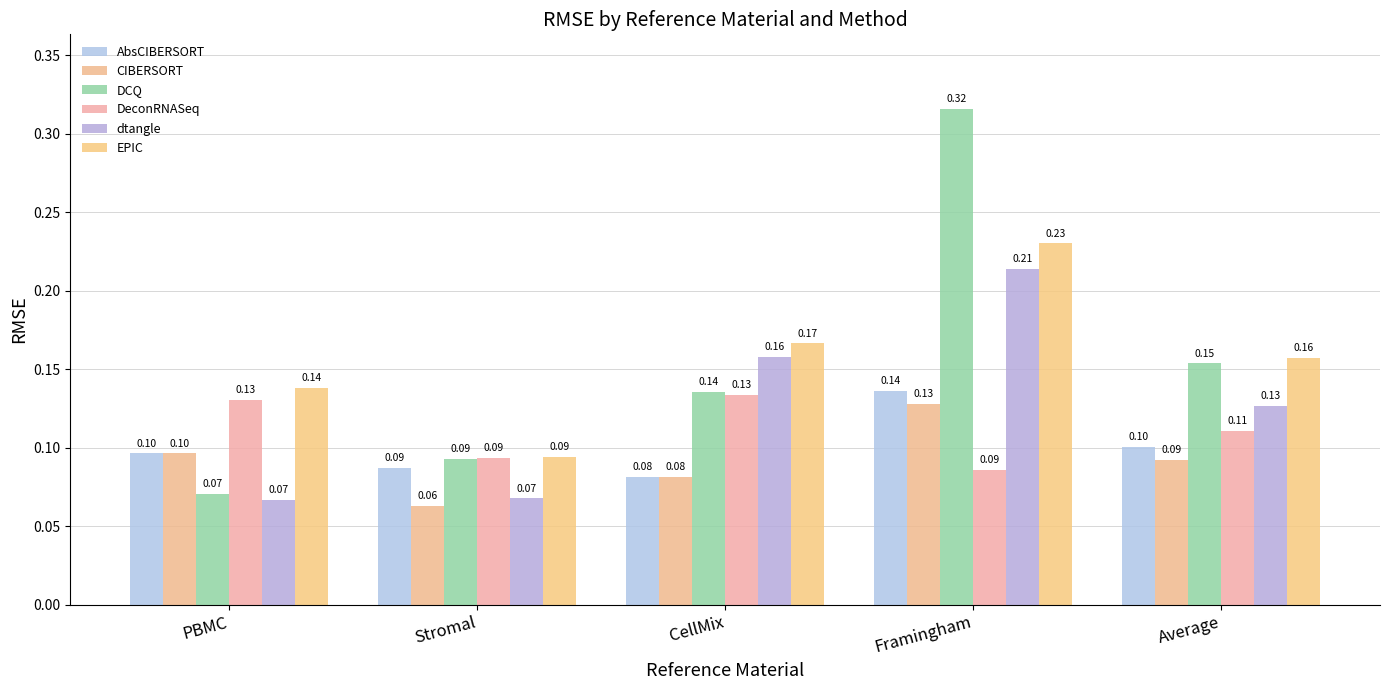

List the series in order of their peak value, highest first.

DCQ, EPIC, dtangle, AbsCIBERSORT, DeconRNASeq, CIBERSORT